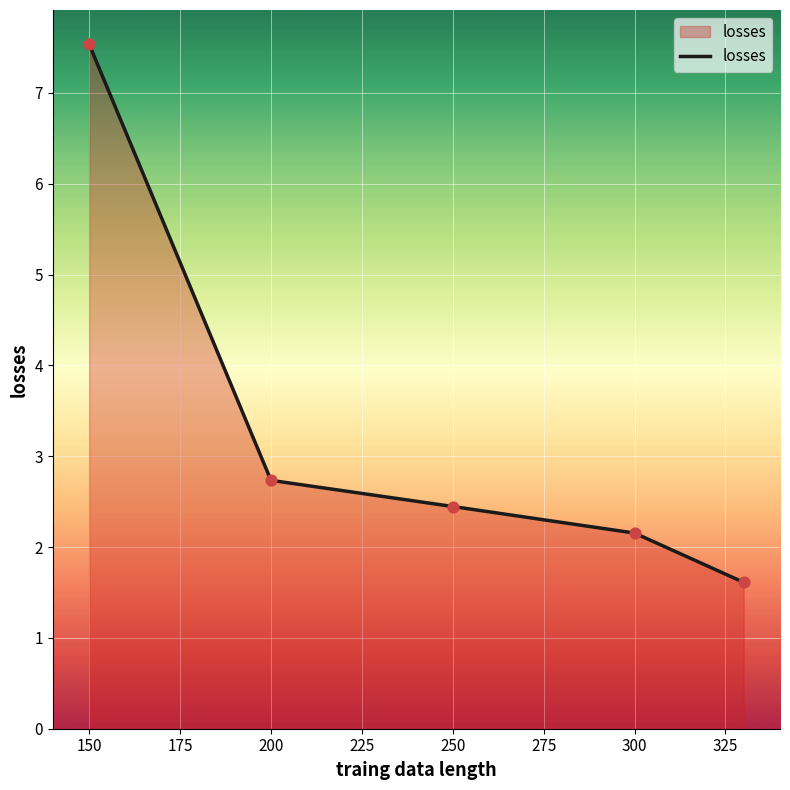

True or false: the data has more than 0 interior local peaks.

False